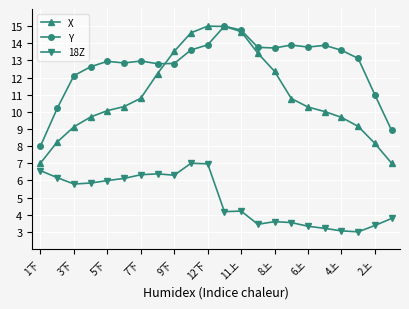

What is the value of the Y point at the 9th from the left?

12.8